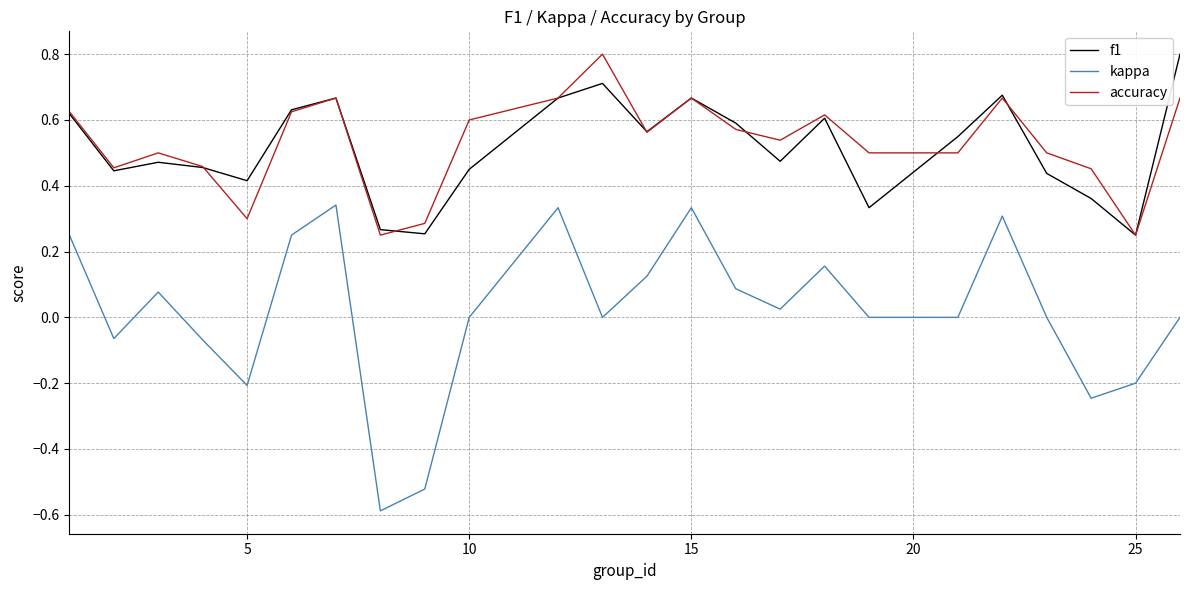

Which series has the largest range (max minus min)?

kappa